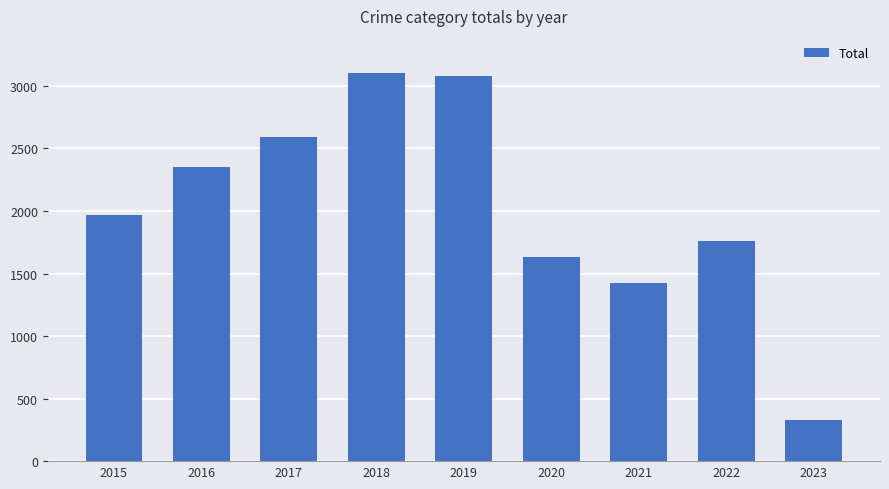

What is the difference between the maximum and minimum values?

2774